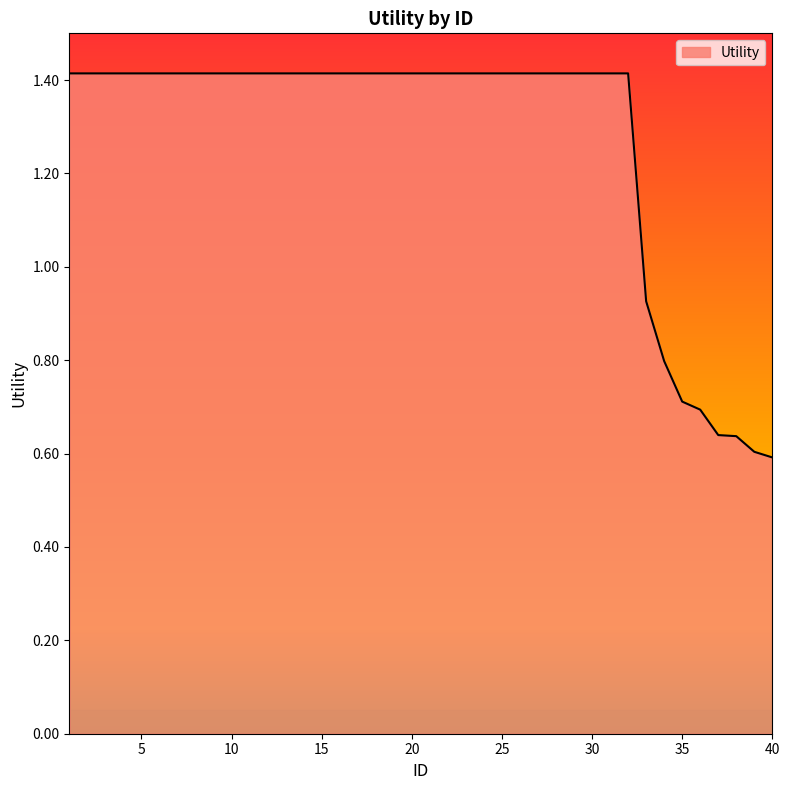

What is the difference between the maximum and minimum values?

0.8